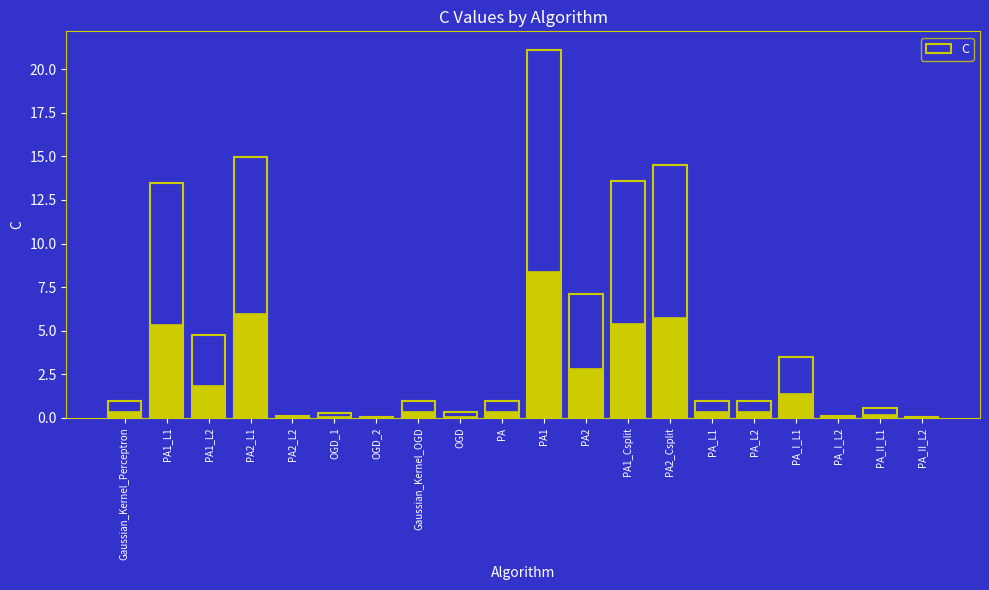

What is the change in value from PA2_Csplit to PA_I_L1?

-11.0